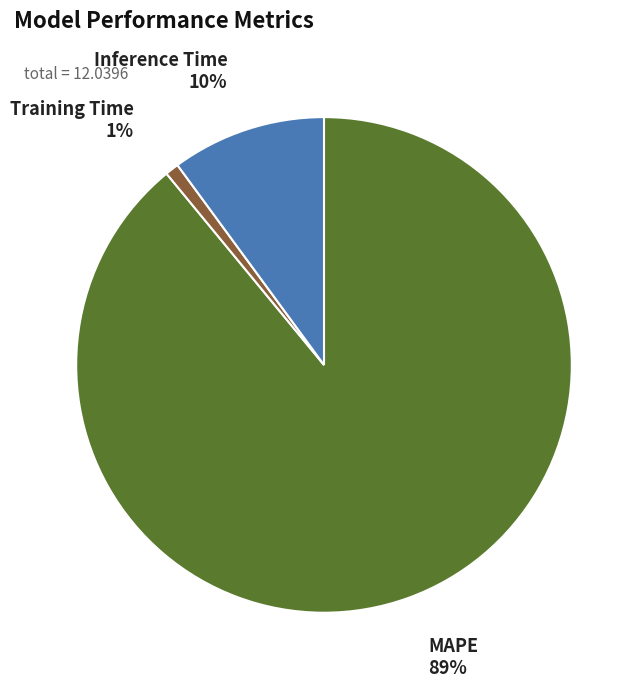

Does MAPE account for over 50% of the chart?

Yes